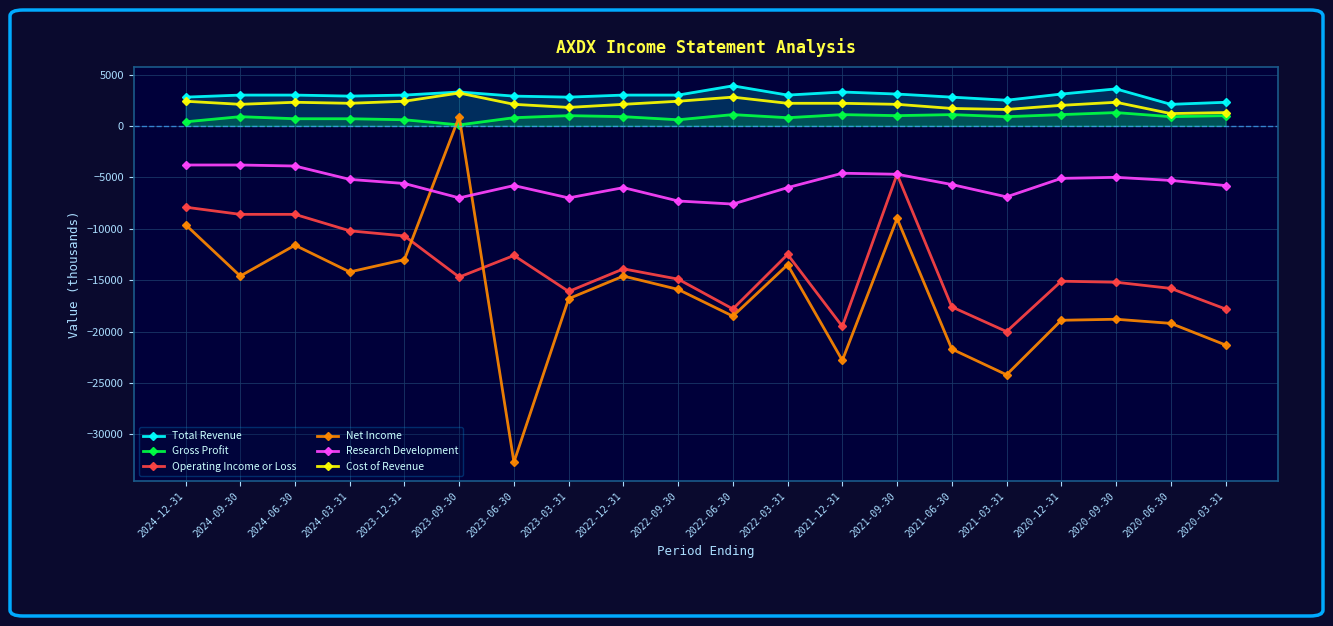

Reading right to left, list all the values displayed in this chart.

Total Revenue: 2300	2100	3600	3100	2500	2800	3100	3300	3000	3900	3000	3000	2800	2900	3300	3000	2900	3000	3000	2800
Gross Profit: 1000	900	1300	1100	900	1100	1000	1100	800	1100	600	900	1000	800	100	600	700	700	900	400
Operating Income or Loss: -17800	-15800	-15200	-15100	-20000	-17600	-4700	-19500	-12500	-17800	-14900	-13900	-16100	-12600	-14700	-10700	-10200	-8600	-8600	-7900
Net Income: -21300	-19200	-18800	-18900	-24200	-21700	-9000	-22800	-13500	-18500	-15900	-14600	-16800	-32700	900	-13000	-14200	-11600	-14600	-9600
Research Development: -5800	-5300	-5000	-5100	-6900	-5700	-4700	-4600	-6000	-7600	-7300	-6000	-7000	-5800	-7000	-5600	-5200	-3900	-3800	-3800
Cost of Revenue: 1300	1200	2300	2000	1600	1700	2100	2200	2200	2800	2400	2100	1800	2100	3200	2400	2200	2300	2100	2400